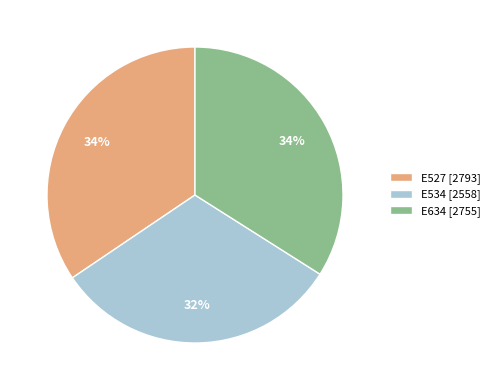

What is the smallest slice in the pie chart?

E534